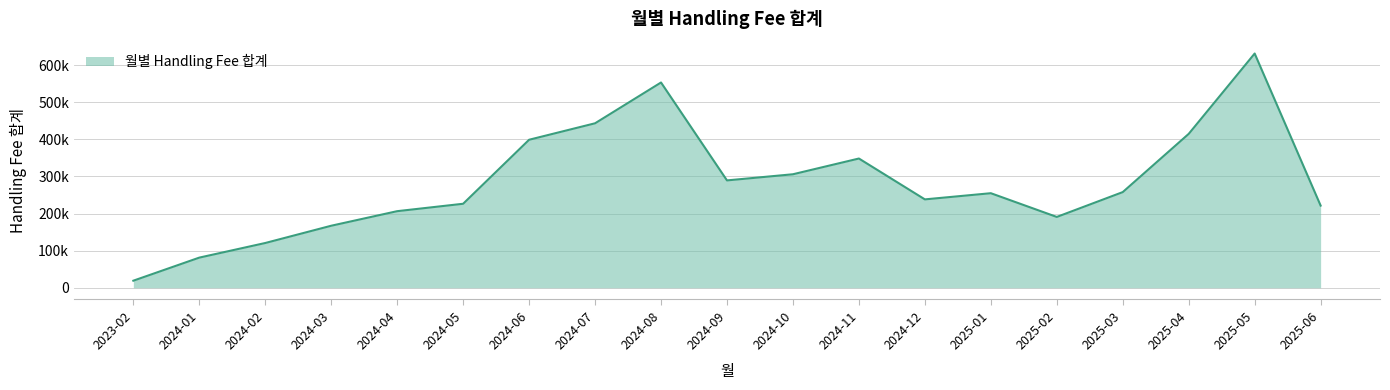

How many points are higher than both their immediate neighbors (excluding endpoints)?

4